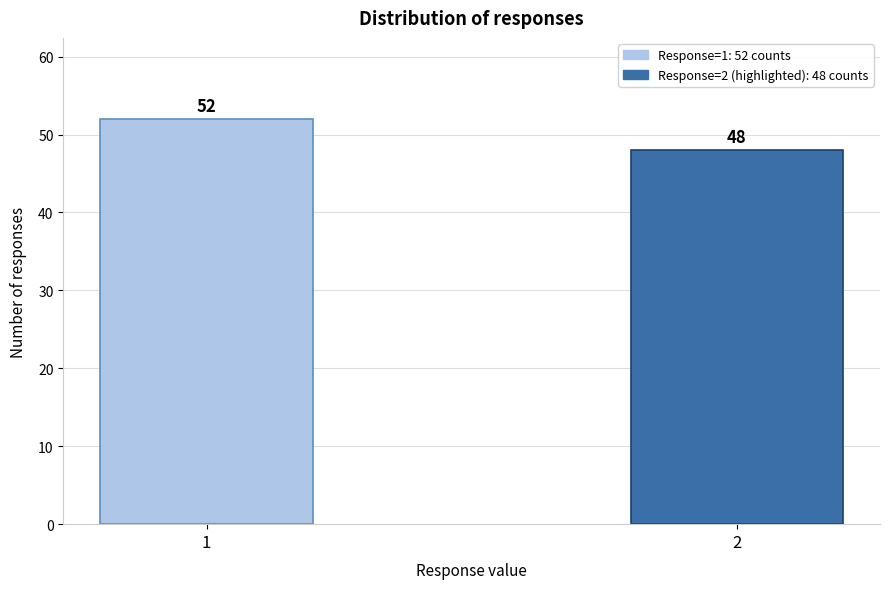

Reading left to right, what are all the values shown in this chart?

1=52	2=48